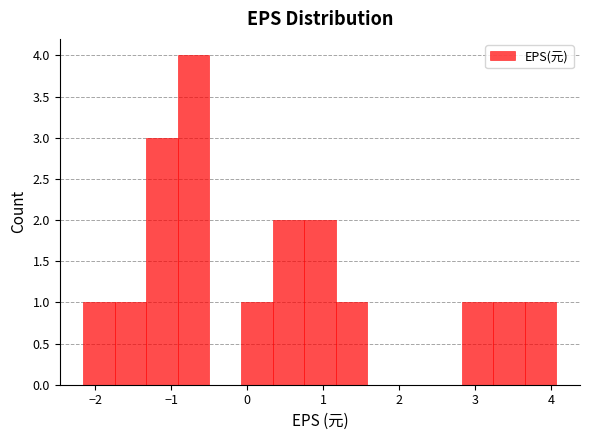

Over which range of the x-axis is the bar tallest?

-0.9 to -0.5